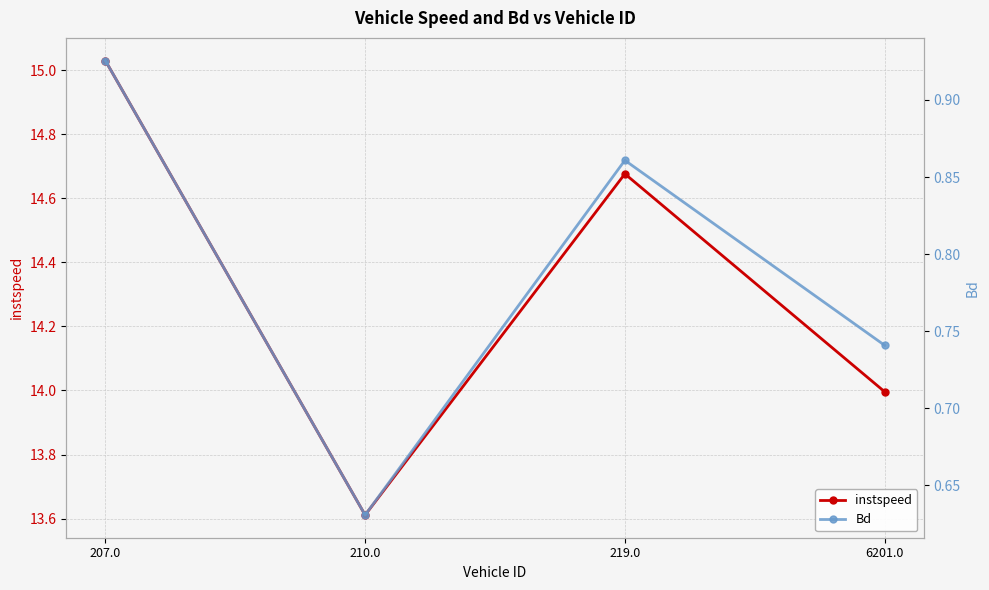

True or false: Bd and instspeed cross at least once.

False